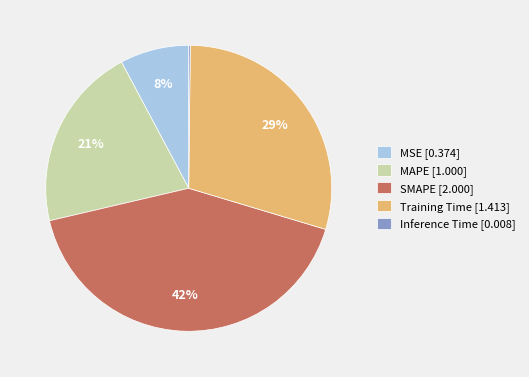

Approximately how many times larger is the value at MSE compared to MAPE?

0.4